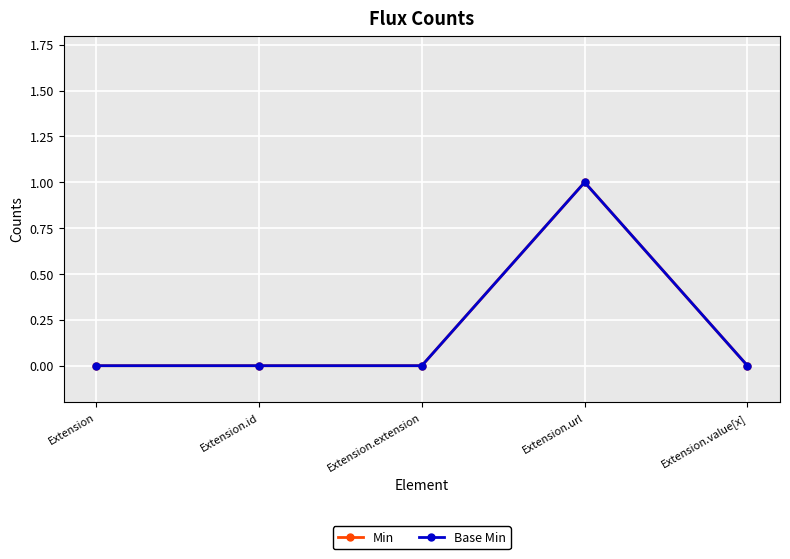

How many lines are shown in the chart?

2